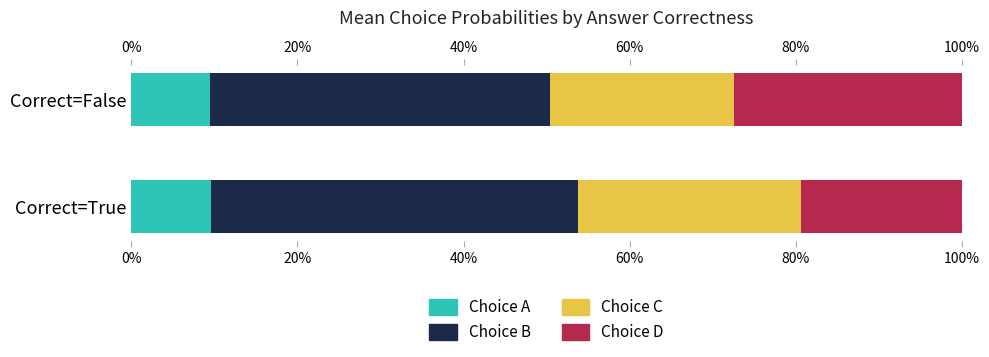

True or false: Choice A has a value of 0.1 at Correct=False.

True